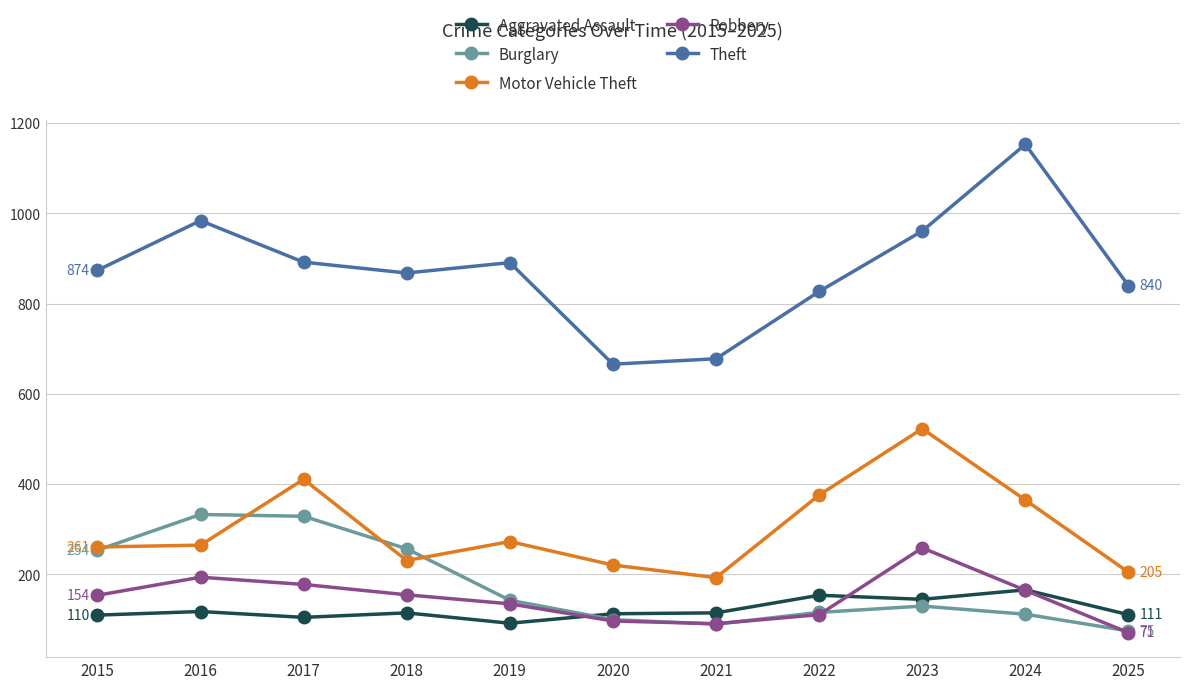

What are all the series names shown in the legend?

Aggravated Assault, Burglary, Motor Vehicle Theft, Robbery, Theft